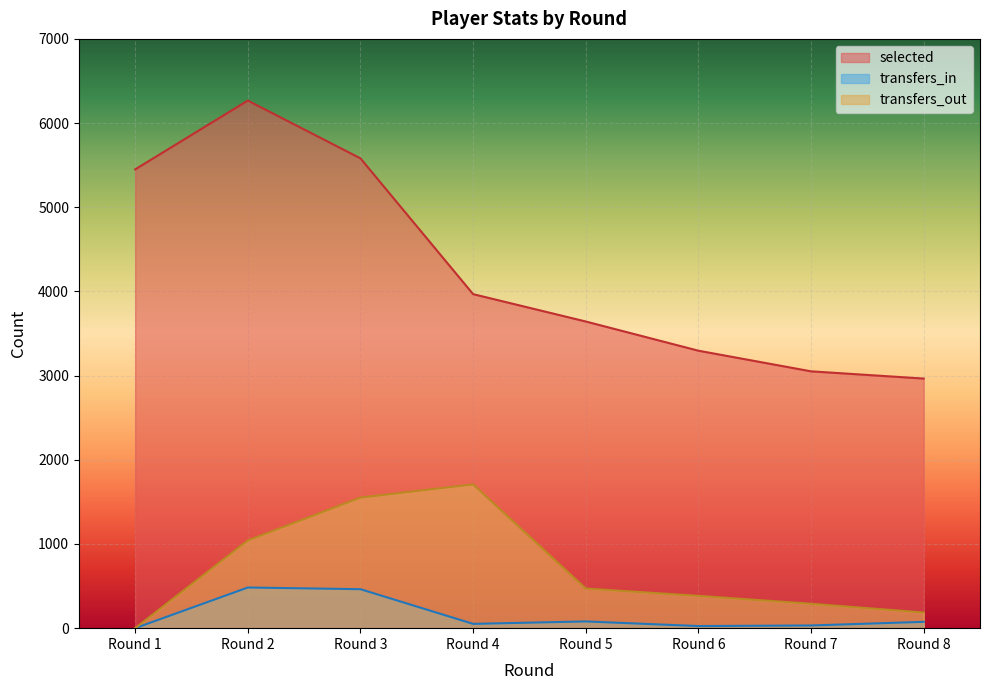

What are all the series names shown in the legend?

selected, transfers_in, transfers_out